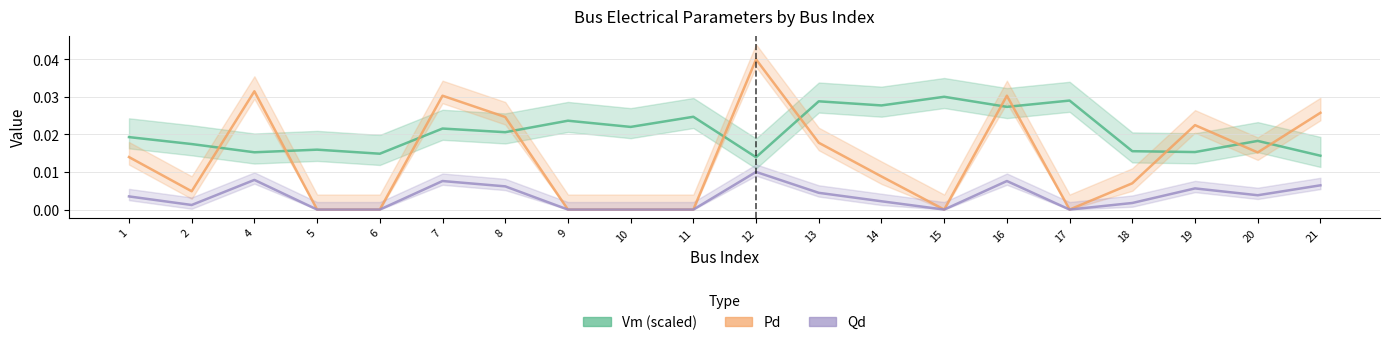

List the labels in order of Qd value, largest first.

12, 4, 16, 7, 21, 8, 19, 13, 20, 1, 14, 18, 2, 5, 6, 9, 10, 11, 15, 17